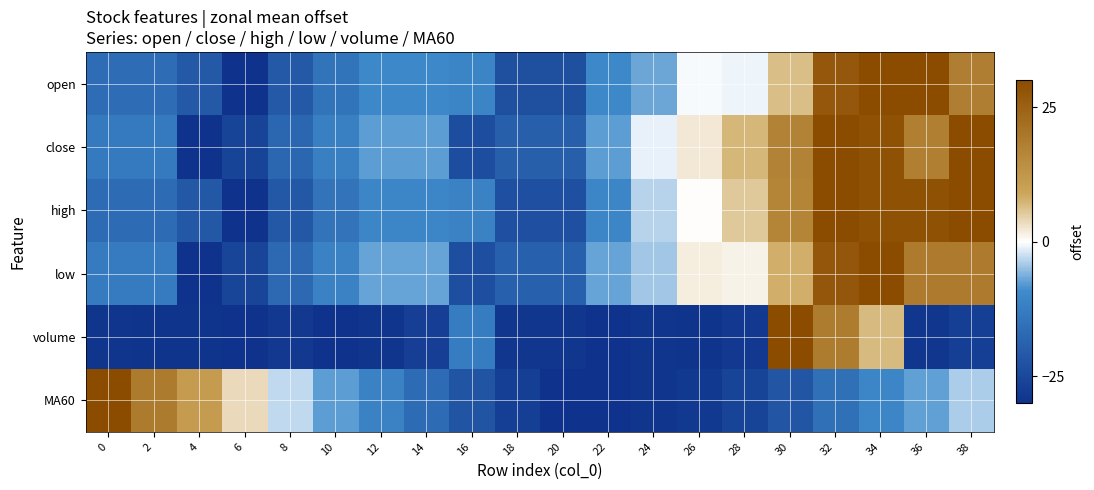

What is the minimum value shown in the chart?

-30.0